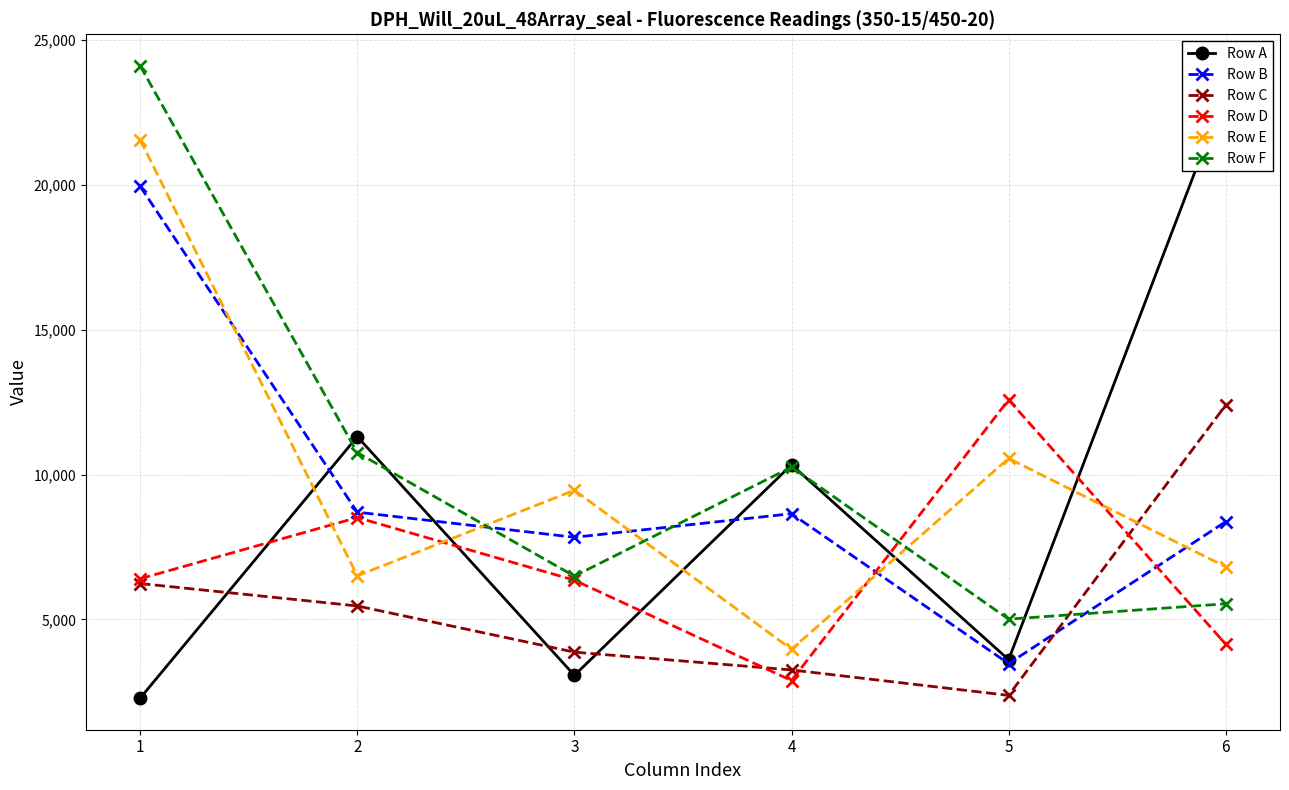

Rank the categories by Row D value from highest to lowest.

5, 2, 1, 3, 6, 4